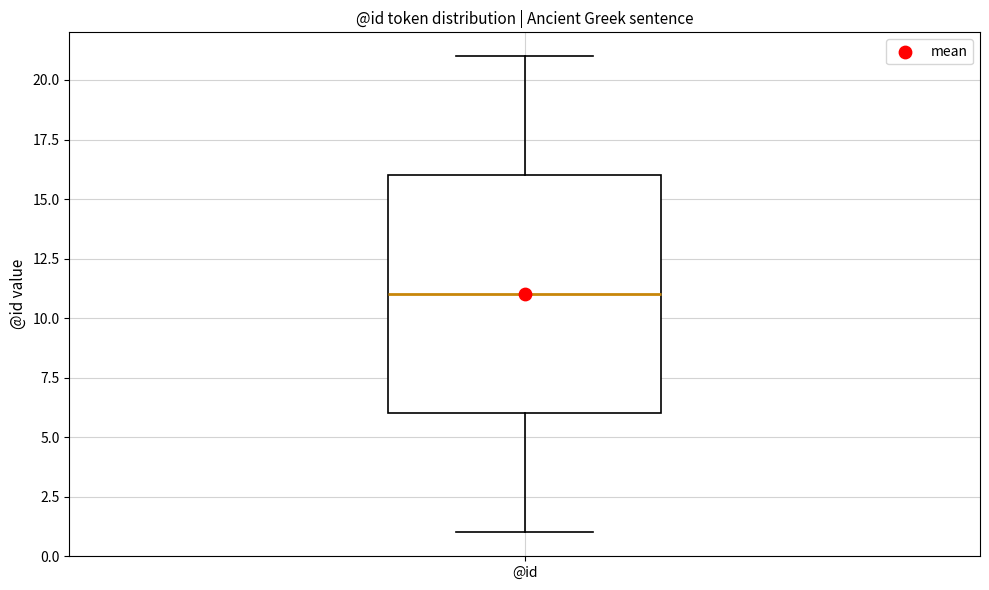

Transcribe this box plot: give where the median line is, the range the box spans, and where the two whiskers end, as read against the y-axis. The values are not printed on the chart, so give them approximately, as read against the axis.

median 11, box 6 to 16, whiskers 1 to 21